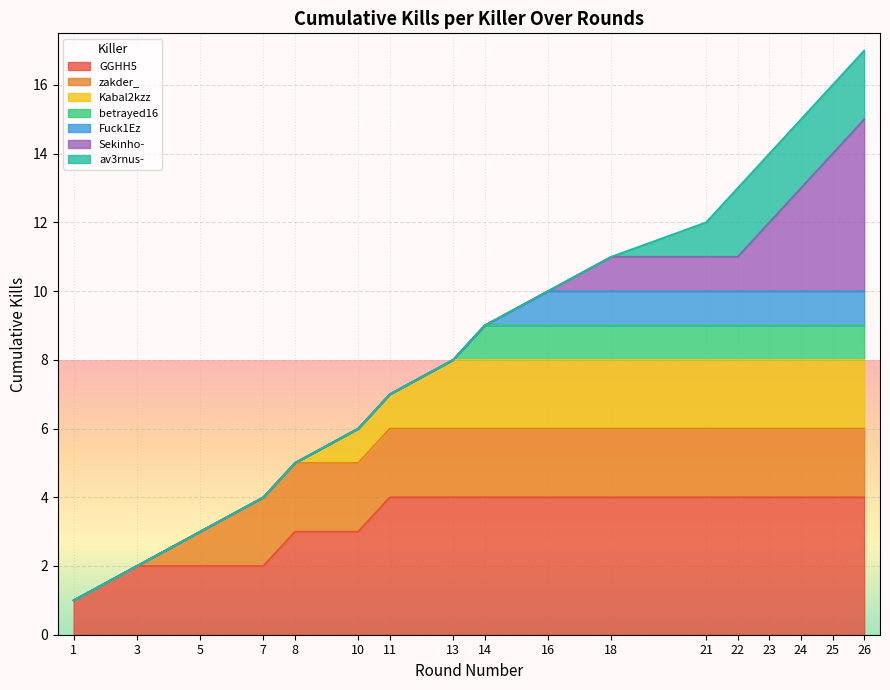

What is the total value across all series at 14?

9